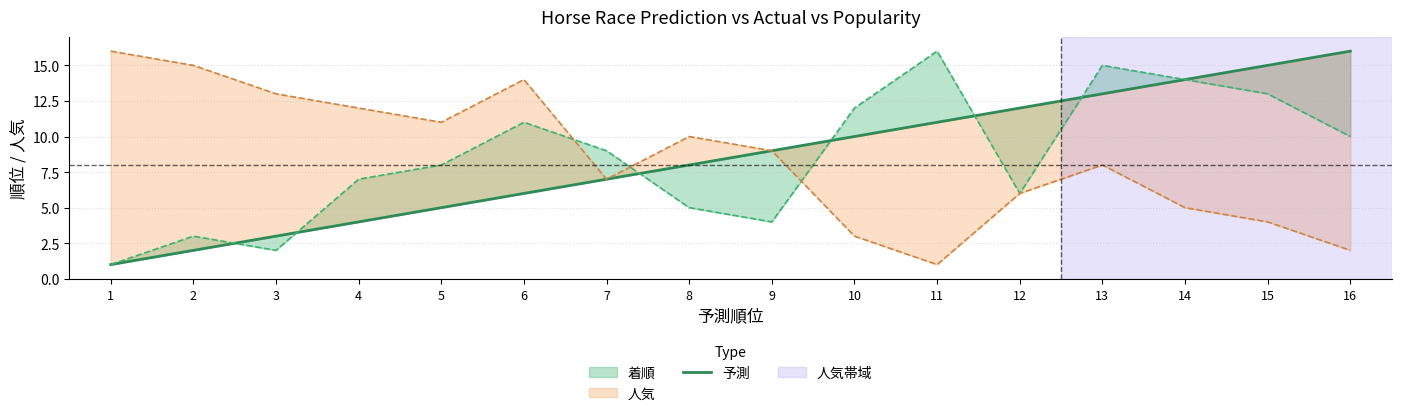

Rank the categories by value from lowest to highest.

1, 2, 3, 4, 5, 6, 7, 8, 9, 10, 11, 12, 13, 14, 15, 16